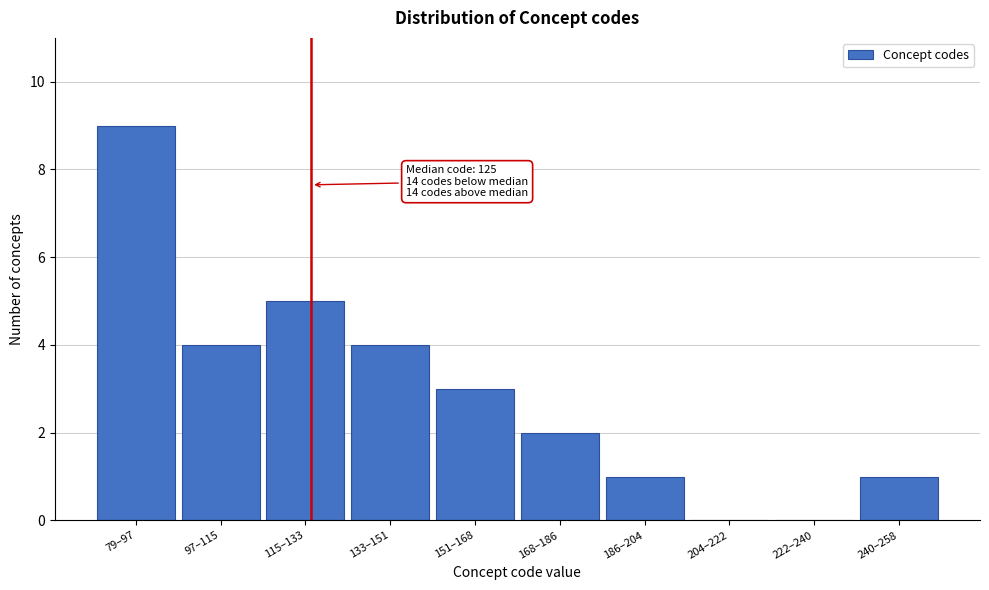

Reading left to right, list all the values displayed in this chart.

79–97=9	97–115=4	115–133=5	133–151=4	151–168=3	168–186=2	186–204=1	204–222=0	222–240=0	240–258=1